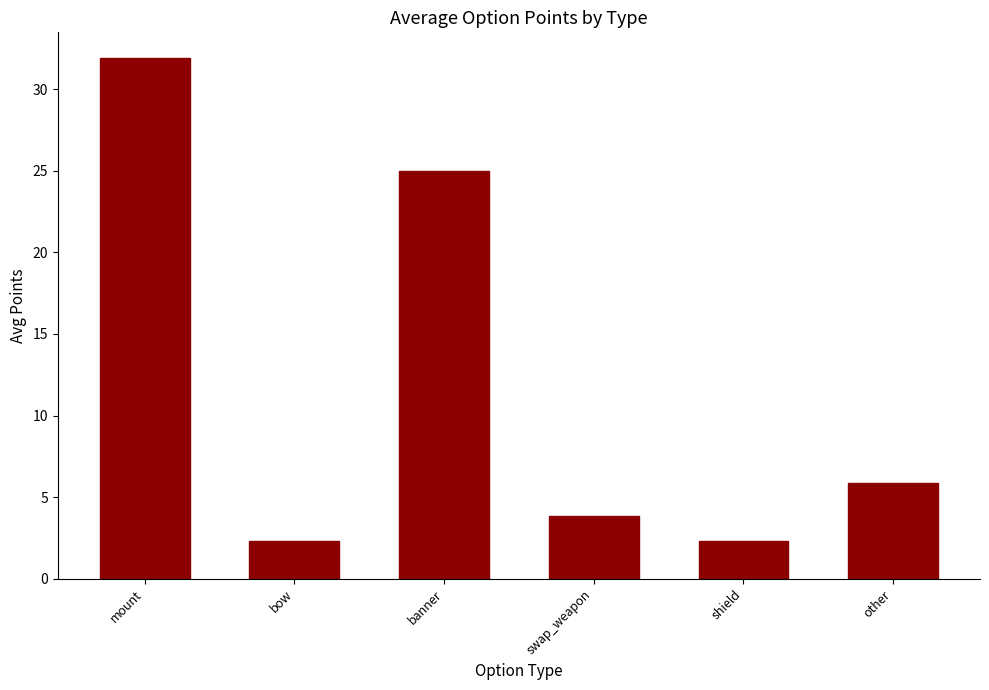

The value at banner is 38.1. True or false?

False